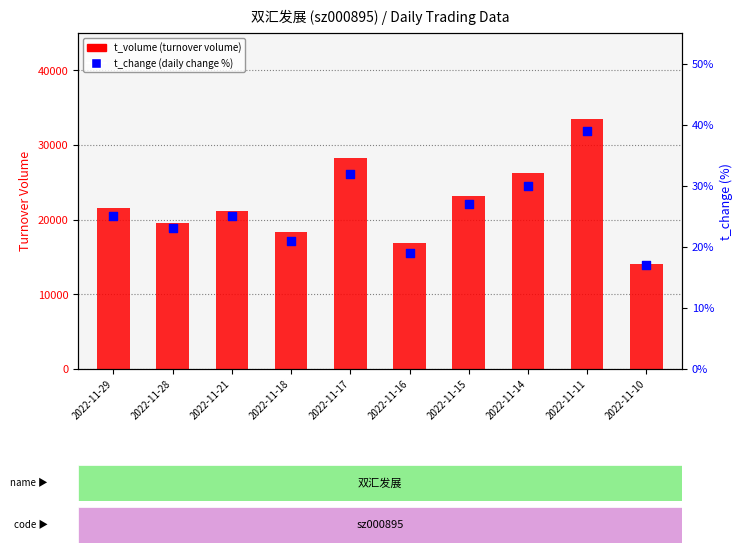

Is the value of t_volume (turnover) at 2022-11-17 greater than the value of t_change (%) at 2022-11-18?

Yes